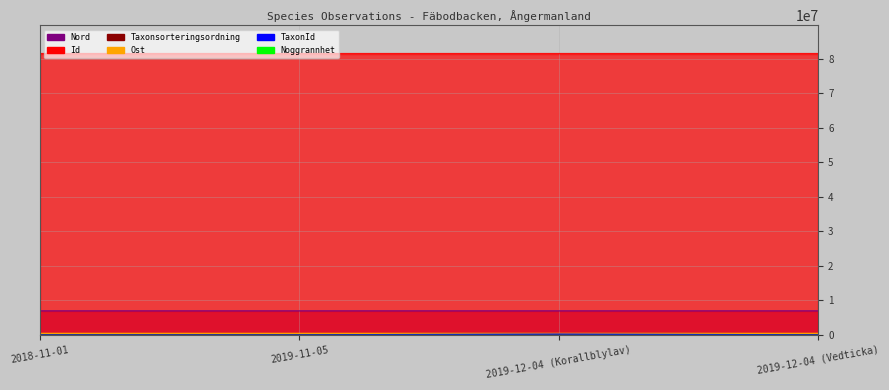

Is the value of Id at 2018-11-01 greater than the value of Nord at 2018-11-01?

Yes